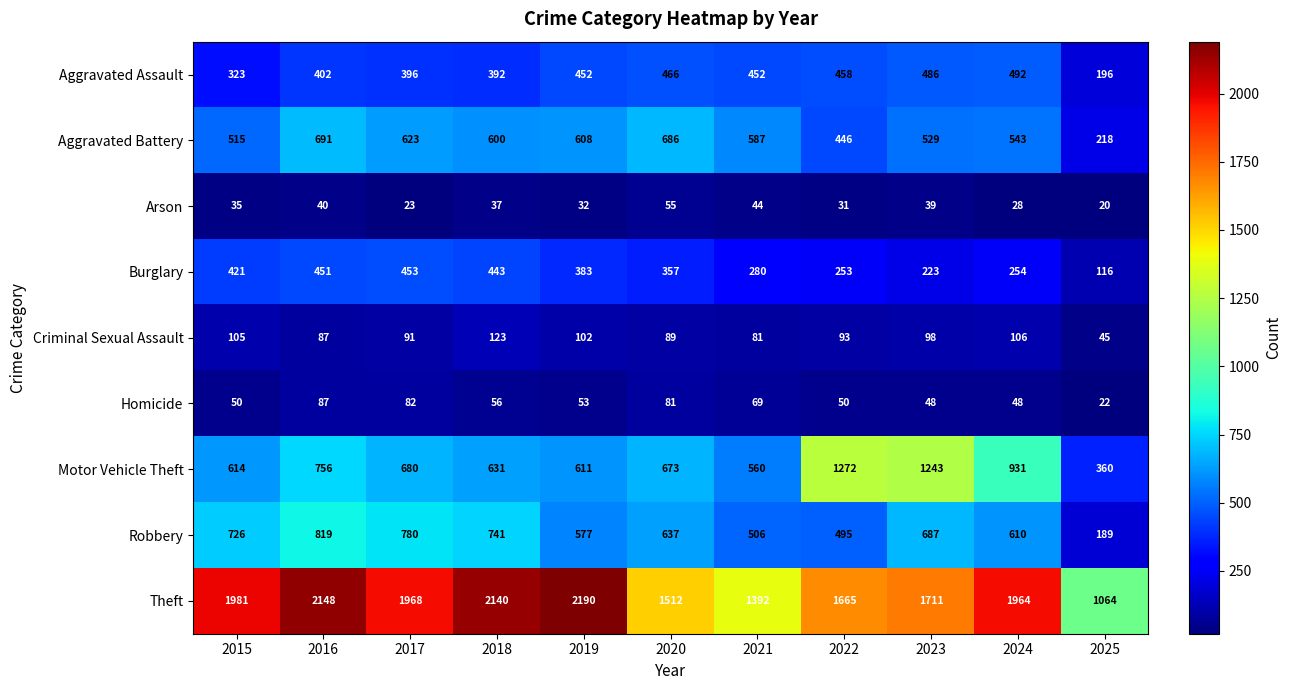

Which series has the widest spread of values?

Theft